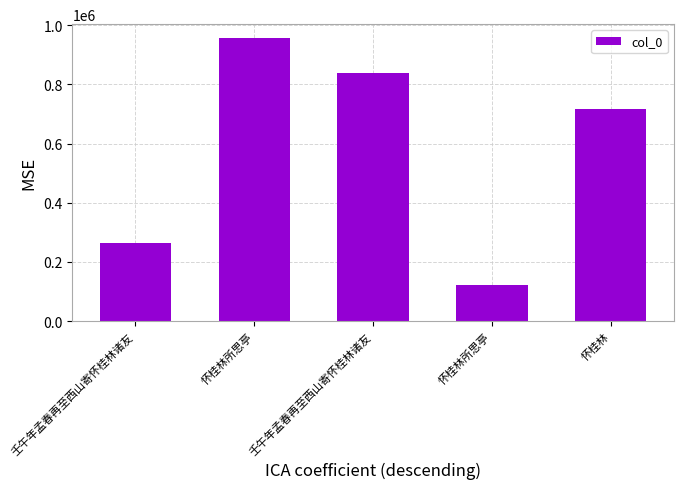

Reading left to right, what are all the values shown in this chart?

262988	955877	840065	122316	717041